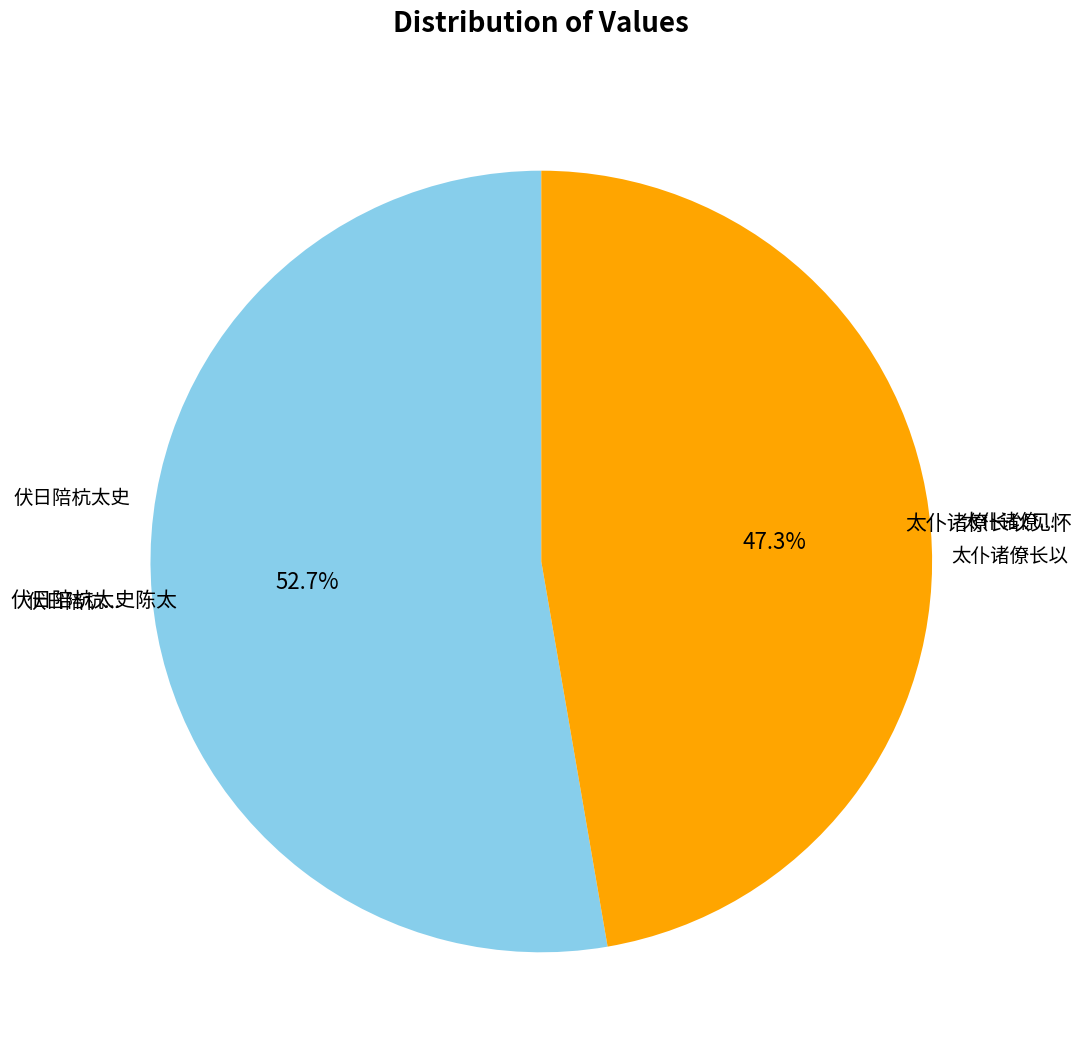

Is there a majority slice in this chart?

Yes